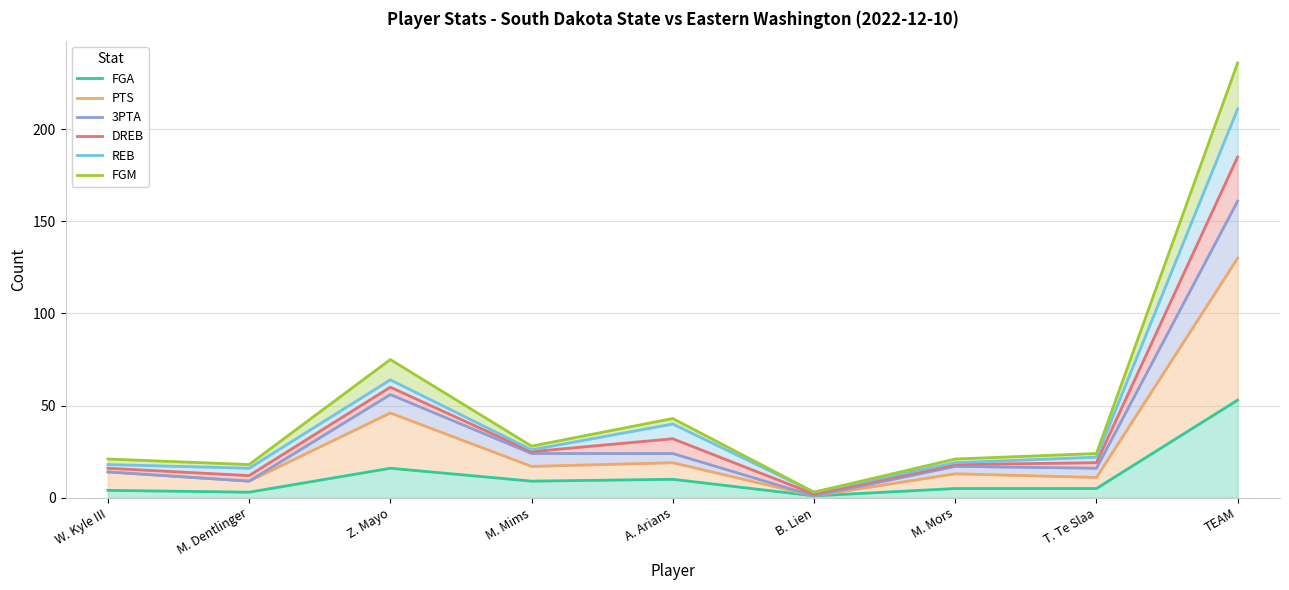

True or false: FGA and DREB cross at least once.

False